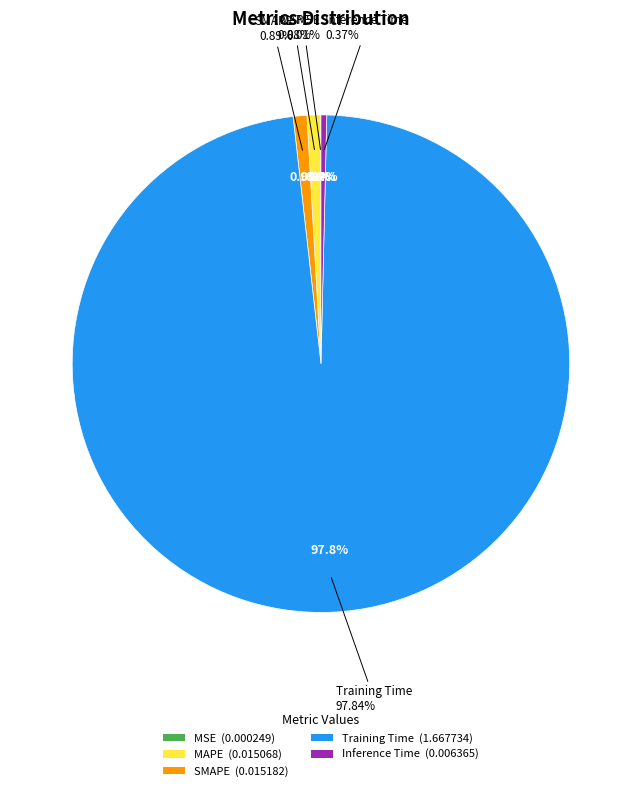

To the nearest percent, what is the combined percentage of MSE and MAPE?

1%